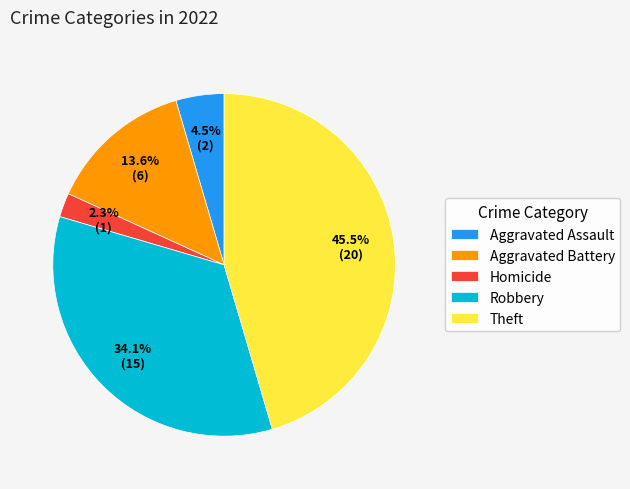

Does Robbery represent more than half of the total?

No